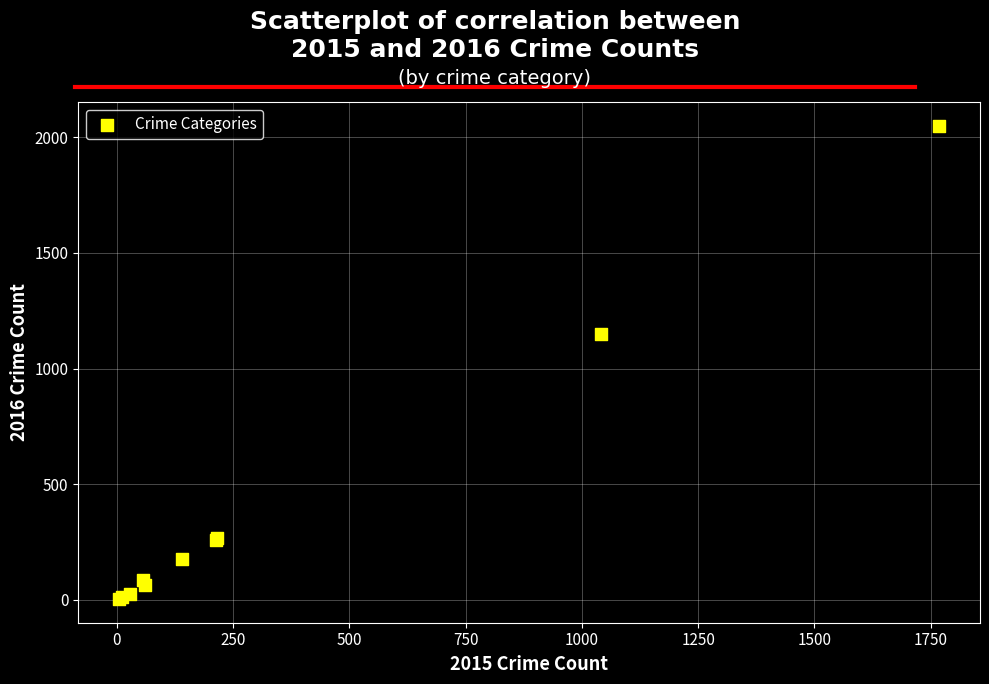

What Y value in the scatter plot is closest to 1027?

1151